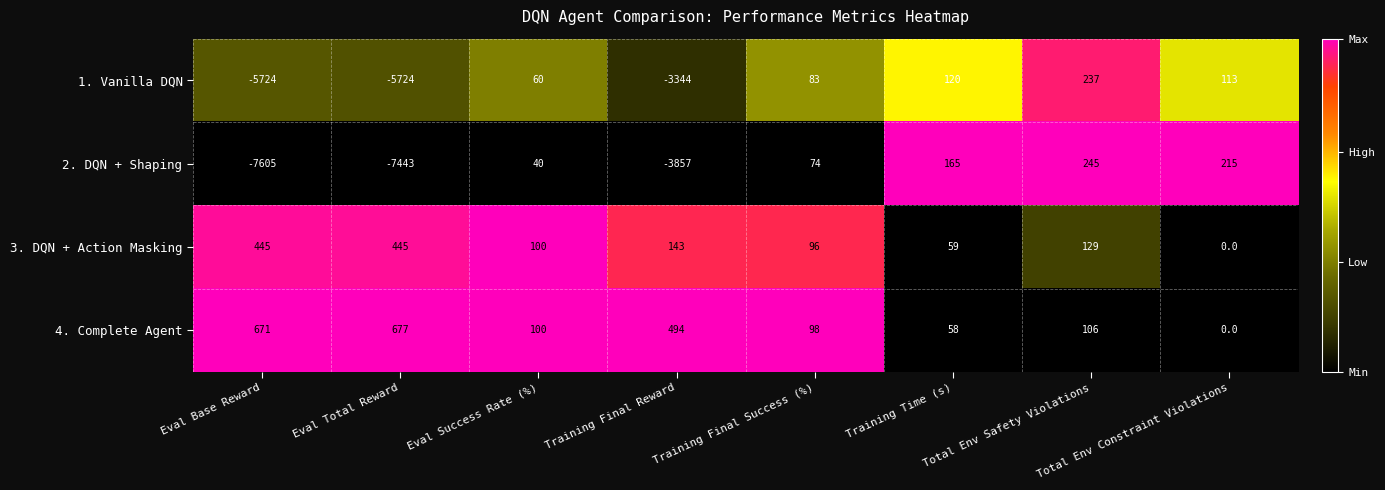

What is the sum of the 2. DQN + Shaping values at Total Env Constraint Violations and Training Final Reward?

-3642